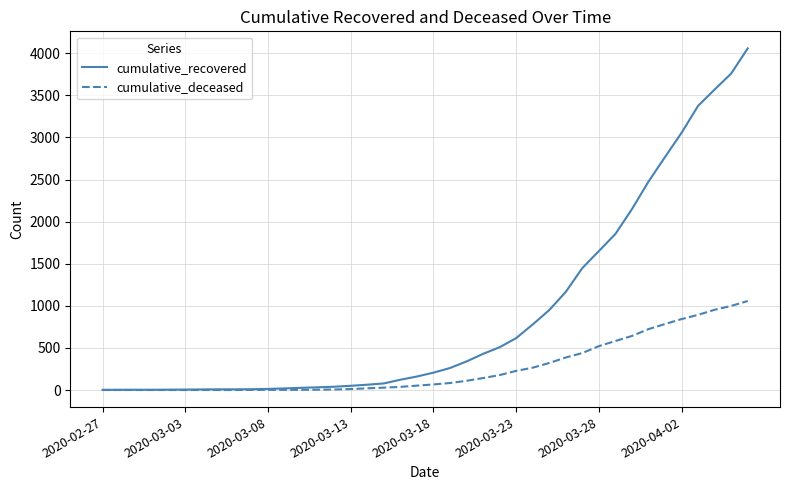

Which series has the largest total across all categories?

cumulative_recovered